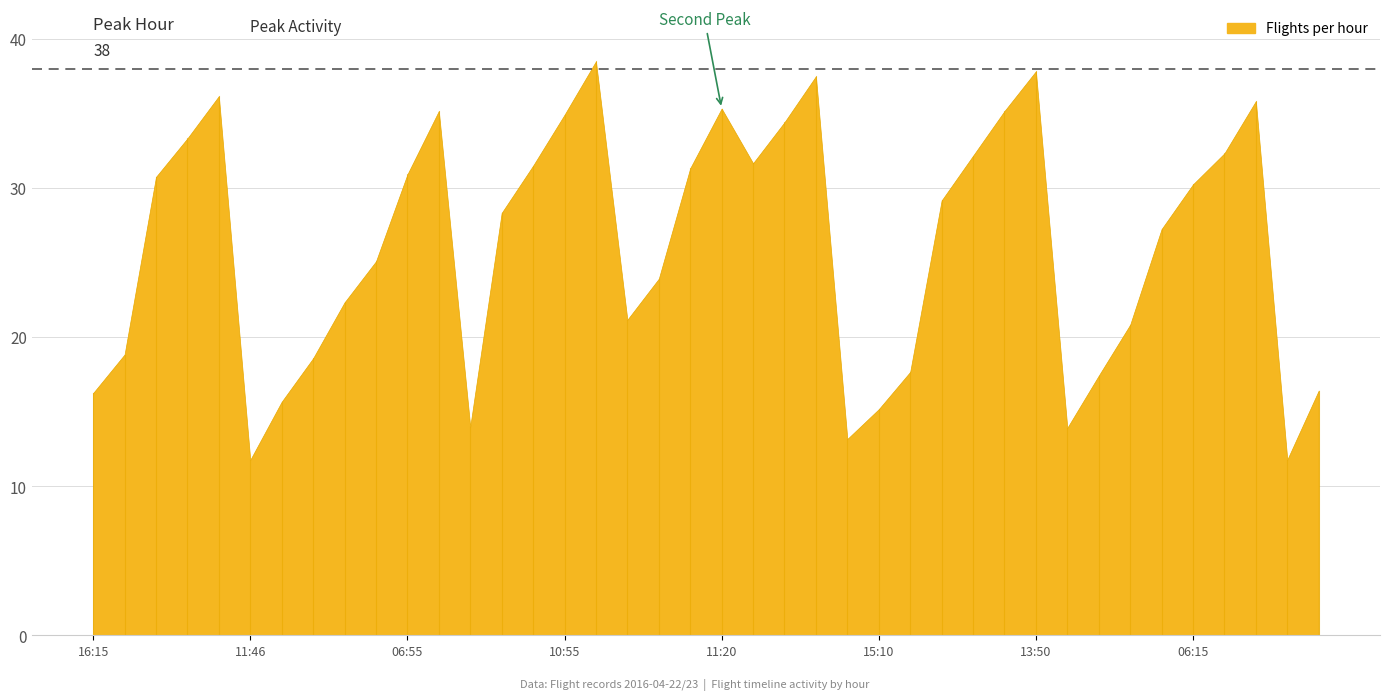

Reading left to right, transcribe all the data shown in this chart.

16.2	18.8	30.8	33.3	36.2	11.8	15.7	18.6	22.3	25.1	30.9	35.2	14.0	28.3	31.5	34.9	38.5	21.2	23.9	31.3	35.3	31.7	34.4	37.5	13.2	15.2	17.7	29.2	32.2	35.2	37.8	13.9	17.4	20.8	27.2	30.2	32.3	35.8	11.8	16.4